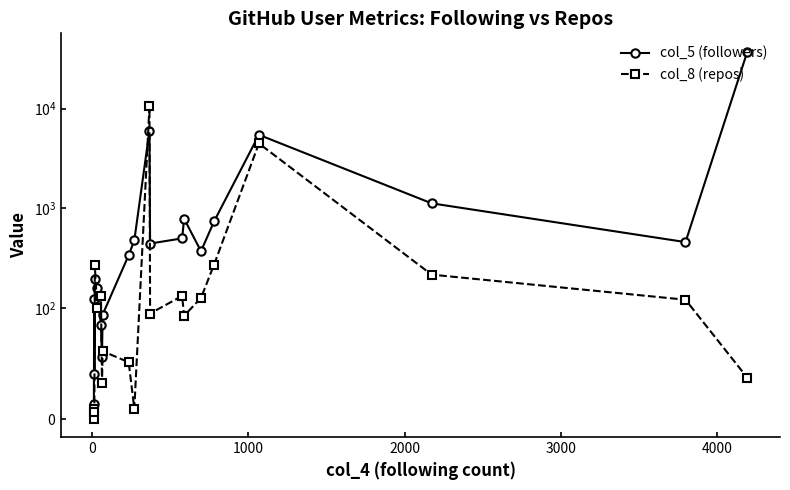

True or false: col_5 (followers) has a value of 584 at 11.

False